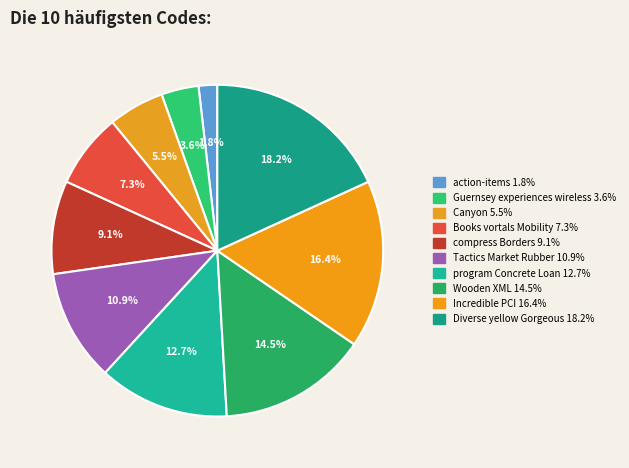

Rank the categories by value from lowest to highest.

action-items, Guernsey experiences wireless, Canyon, Books vortals Mobility, compress Borders, Tactics Market Rubber, program Concrete Loan, Wooden XML, Incredible PCI, Diverse yellow Gorgeous